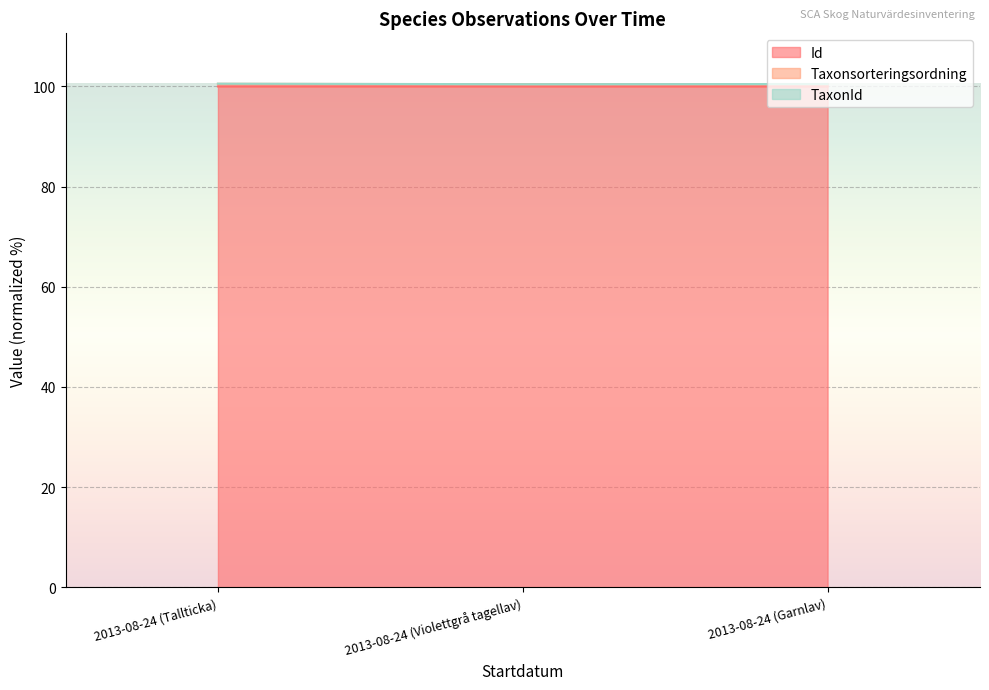

Is it true that Id equals 45.0 at 2013-08-24 (Garnlav)?

False